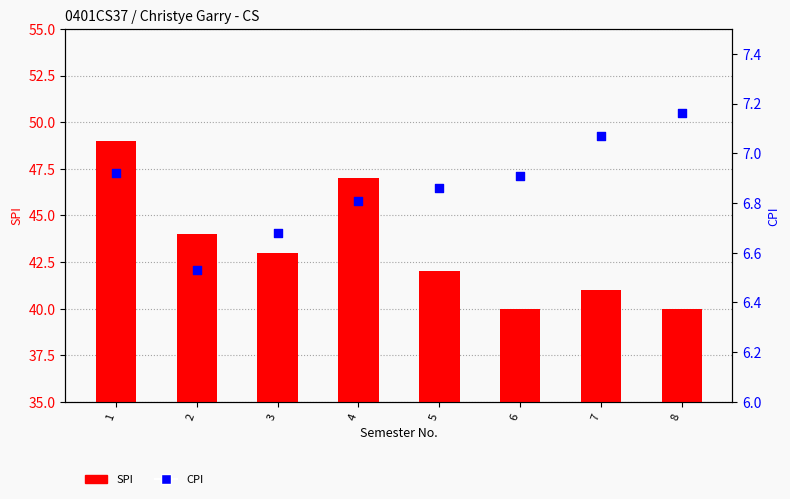

Which series has the largest total across all categories?

SPI